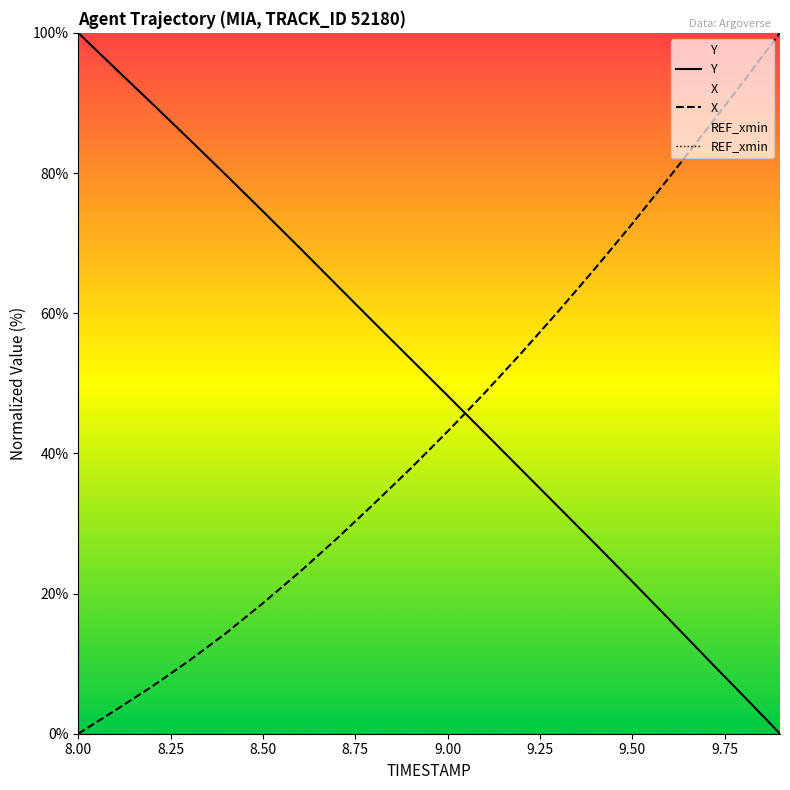

What is the total value across all series at 9.1?

91.5